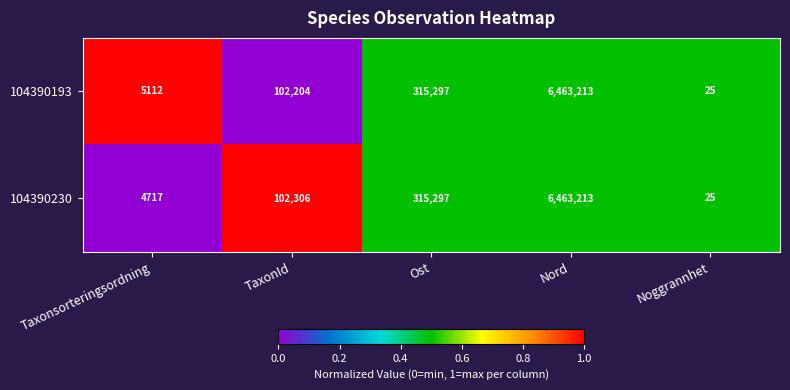

What is the difference between the maximum and second lowest values in the 104390193 series?

6458101